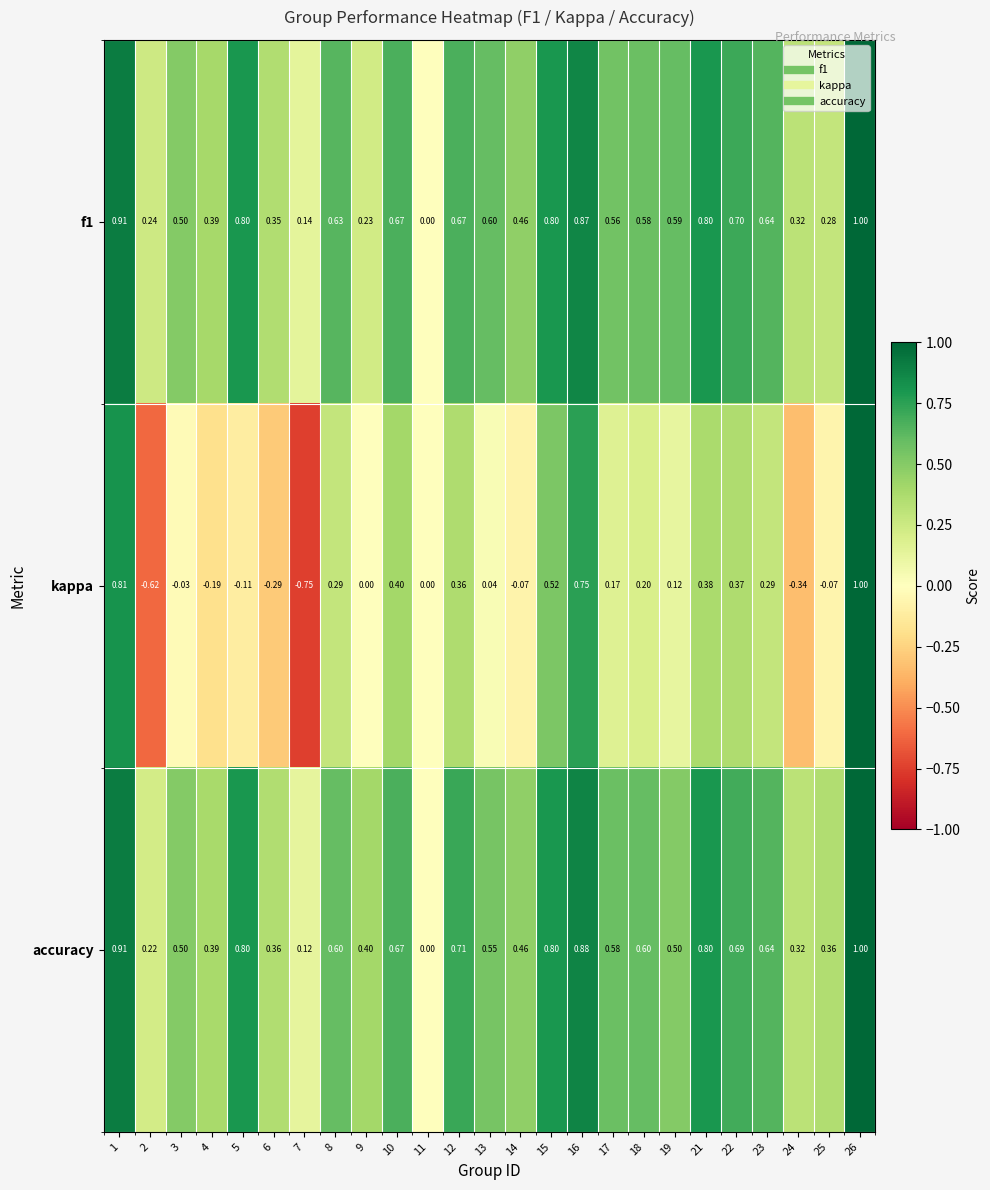

How many values in the accuracy series exceed 0?

24